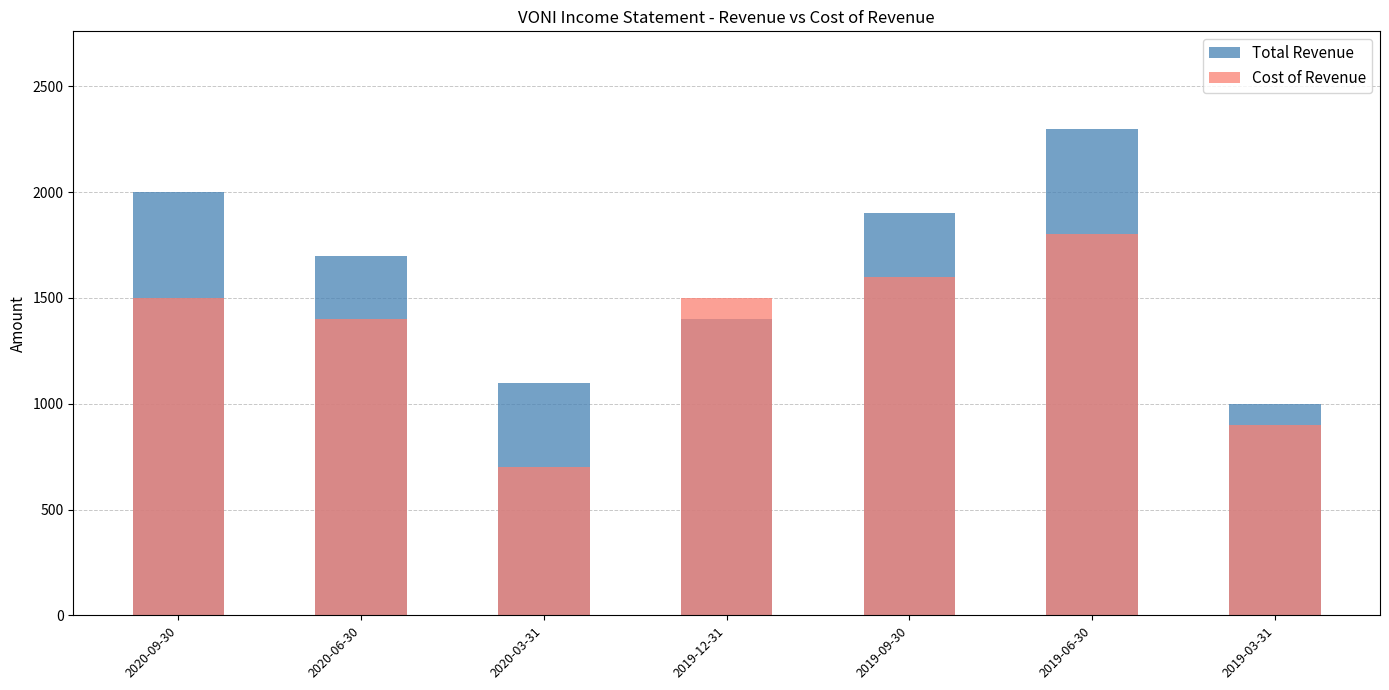

What is the sum of the Cost of Revenue values at 2020-09-30 and 2019-09-30?

3100